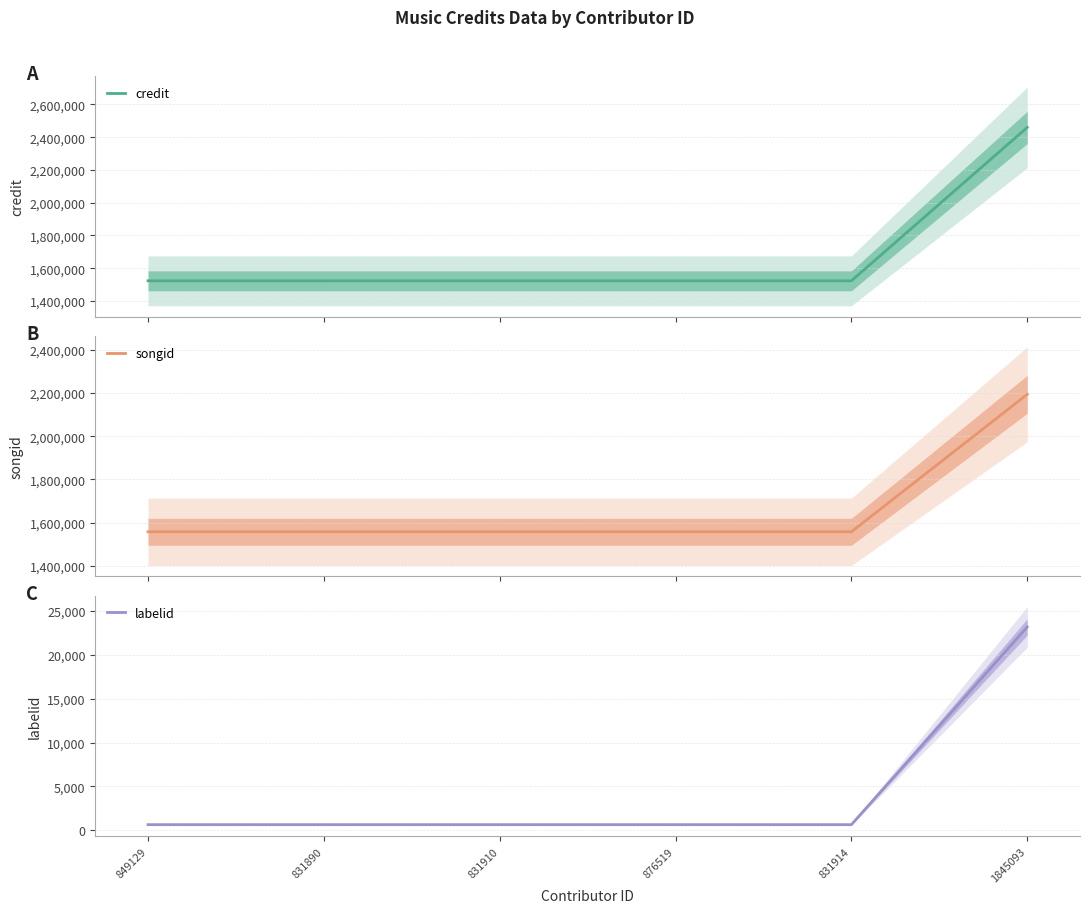

At which category is the sum across all series the highest?

1845093